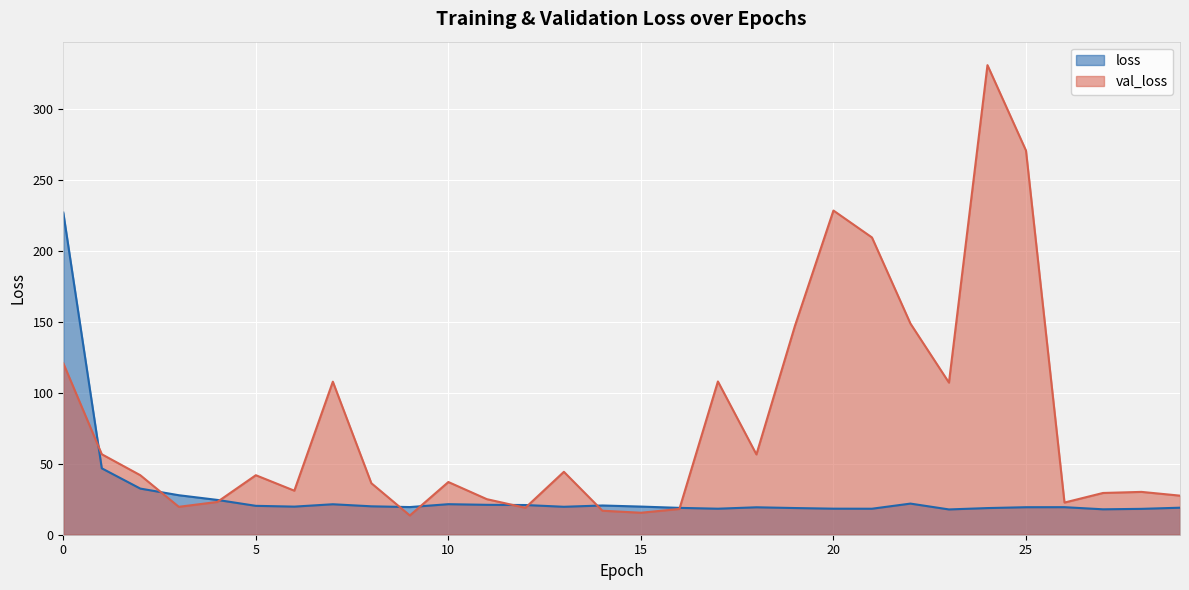

Reading right to left, transcribe all the data shown in this chart.

loss: 19.0	18.2	17.9	19.4	19.4	18.8	17.8	21.9	18.3	18.4	18.8	19.3	18.3	18.9	19.8	20.6	19.7	20.9	21.1	21.5	19.5	20.0	21.5	19.8	20.4	24.5	27.8	32.5	46.8	227.1
val_loss: 27.5	30.2	29.4	22.7	270.8	331.0	107.2	148.8	209.5	228.5	147.2	56.6	108.0	18.2	15.5	16.9	44.3	19.0	25.1	37.1	13.6	36.3	107.9	31.0	41.9	23.1	19.7	41.9	56.7	120.9